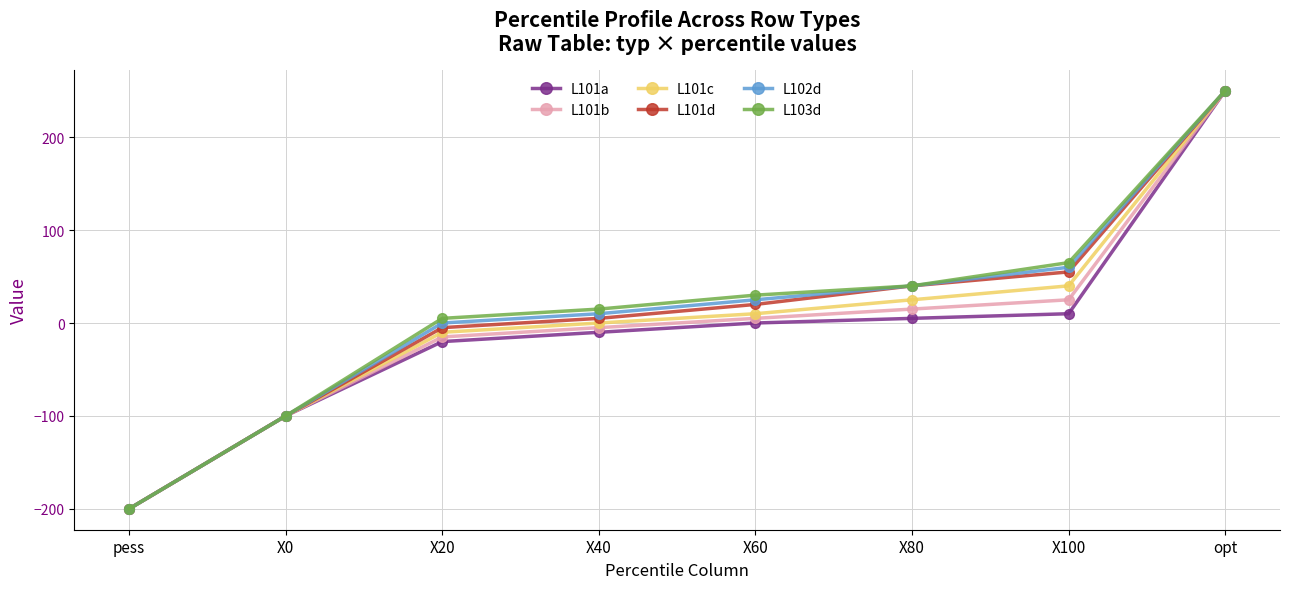

Rank the categories by L102d value from highest to lowest.

opt, X100, X80, X60, X40, X20, X0, pess